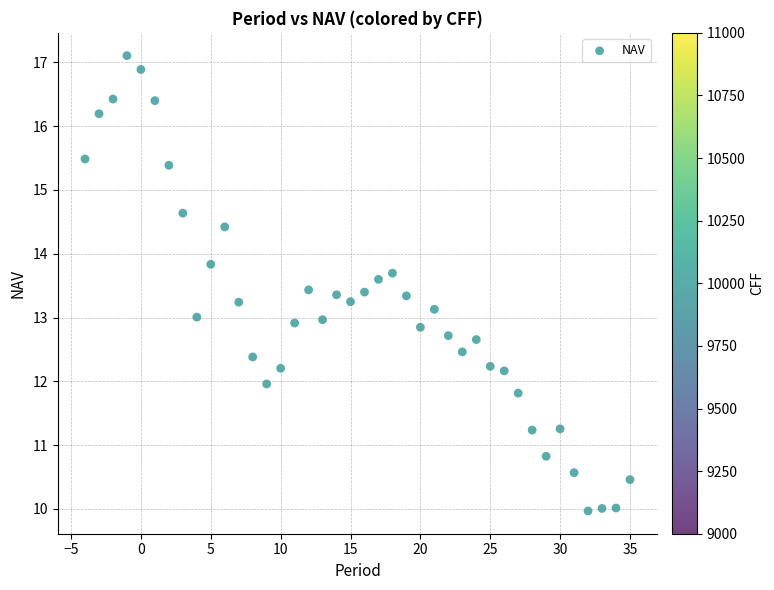

What is the range of Y values (max minus min)?

7.1